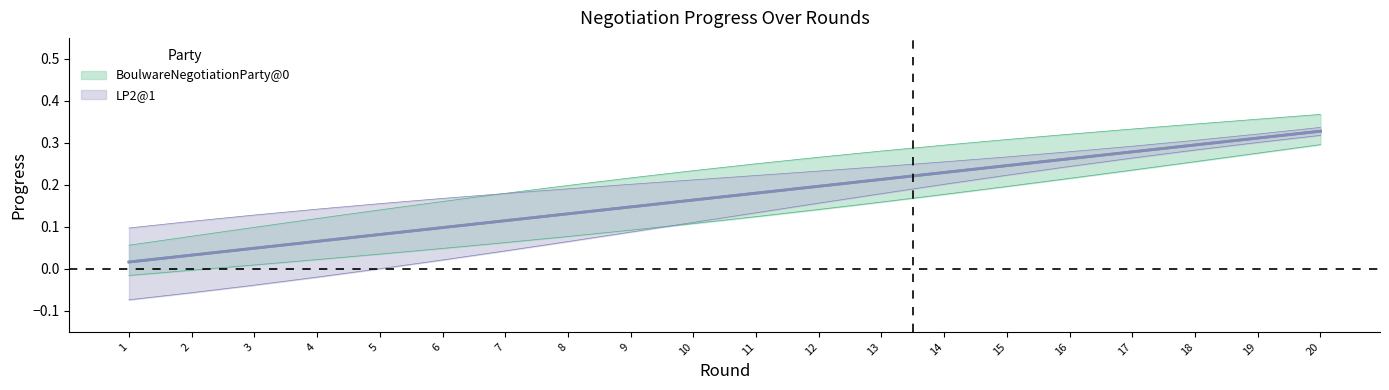

What is the sum of the LP2@1 values at 5 and 8?

0.2